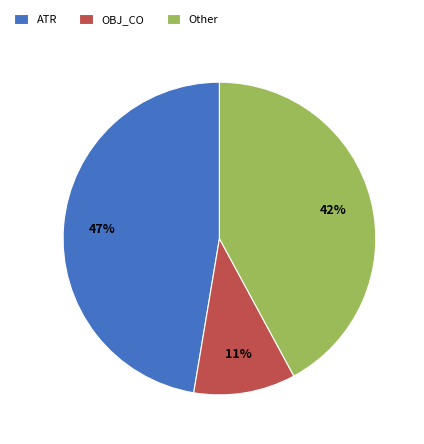

To the nearest percent, what portion does Other represent?

42%